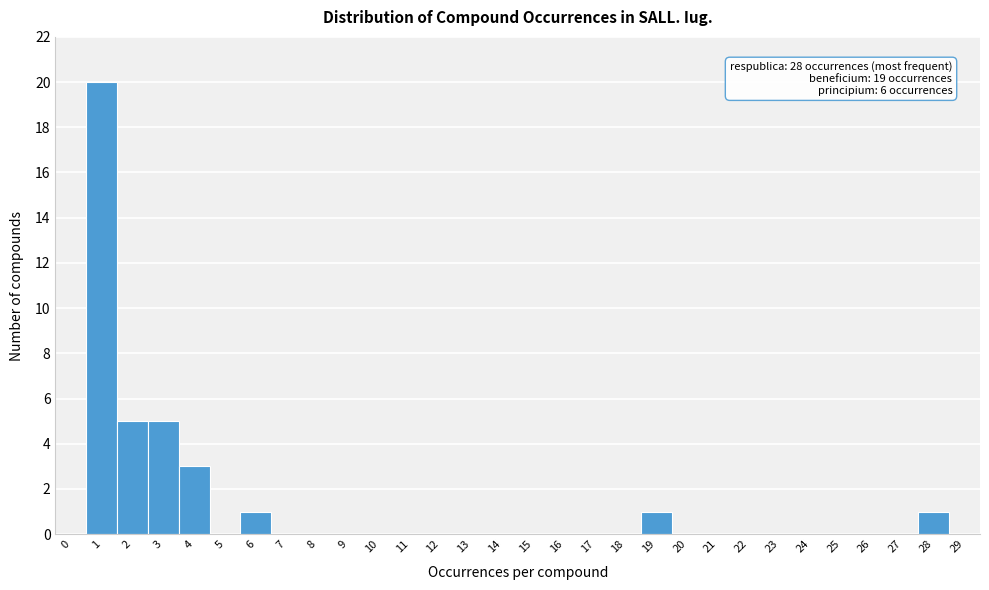

Reading right to left, transcribe all the data shown in this chart.

29=0	28=1	27=0	26=0	25=0	24=0	23=0	22=0	21=0	20=0	19=1	18=0	17=0	16=0	15=0	14=0	13=0	12=0	11=0	10=0	9=0	8=0	7=0	6=1	5=0	4=3	3=5	2=5	1=20	0=0